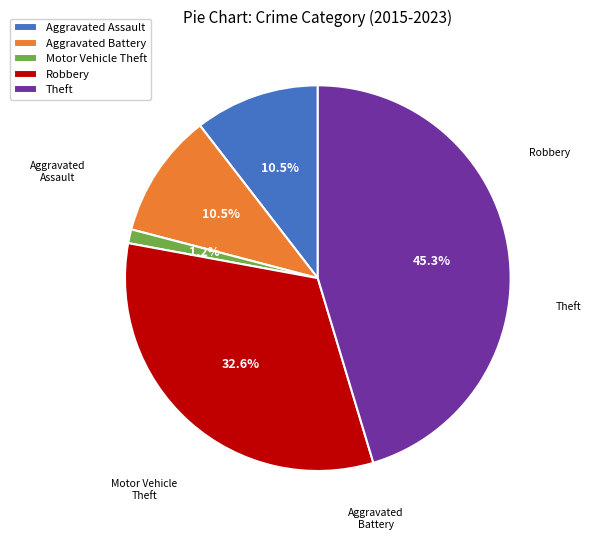

To the nearest percent, what is the combined percentage of Aggravated Battery and Aggravated Assault?

21%